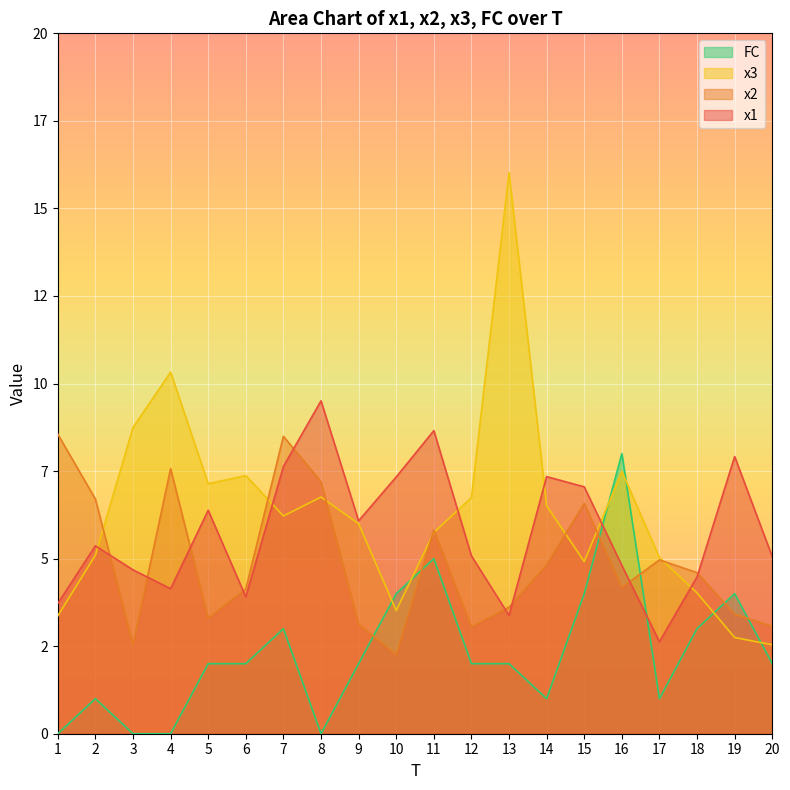

Which series has the largest range (max minus min)?

x3